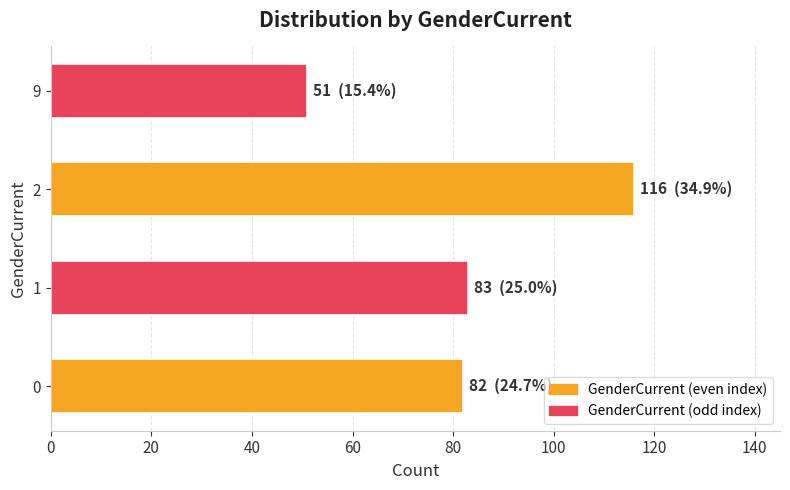

Read the value at 0, to the nearest 10.

80